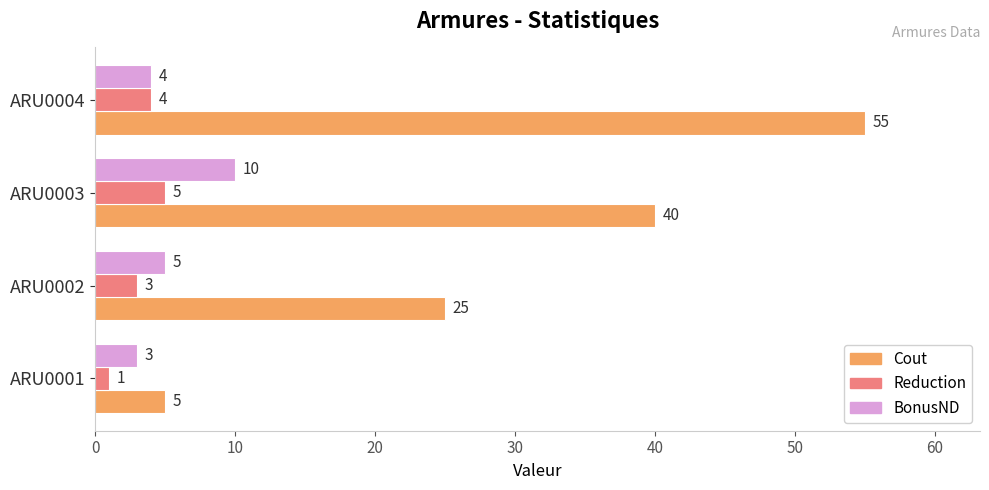

What is the sum of the BonusND values at ARU0002 and ARU0001?

8